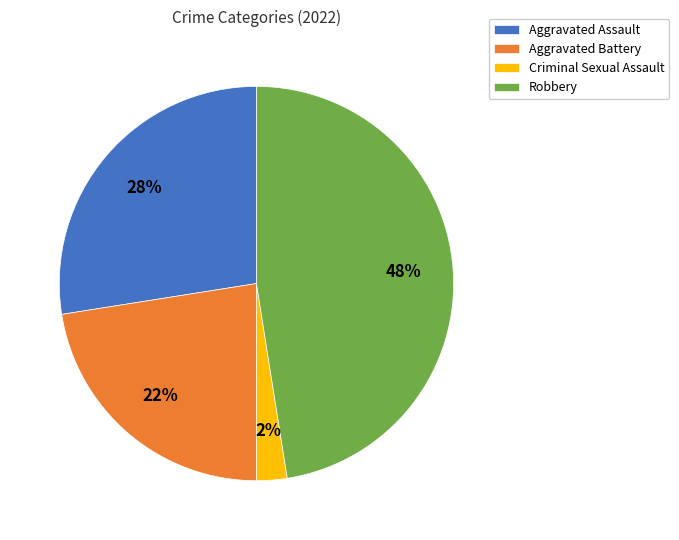

Does Aggravated Battery represent more than half of the total?

No